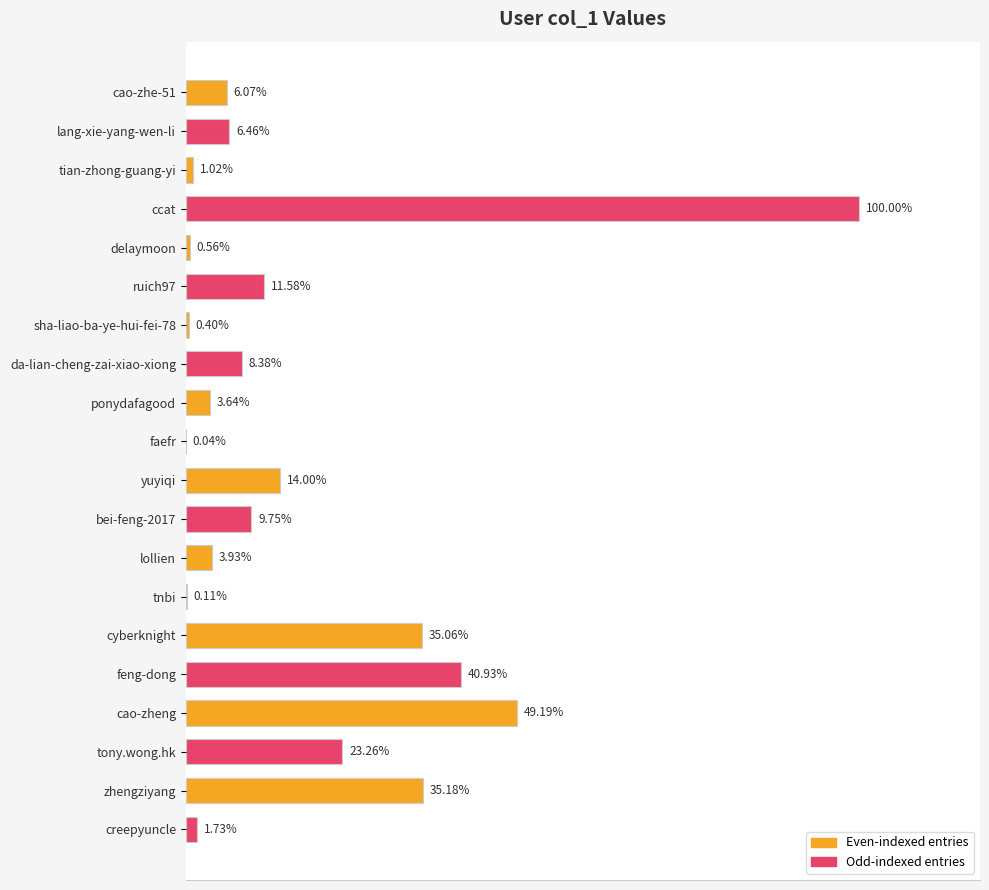

Are the bars horizontal?

Yes